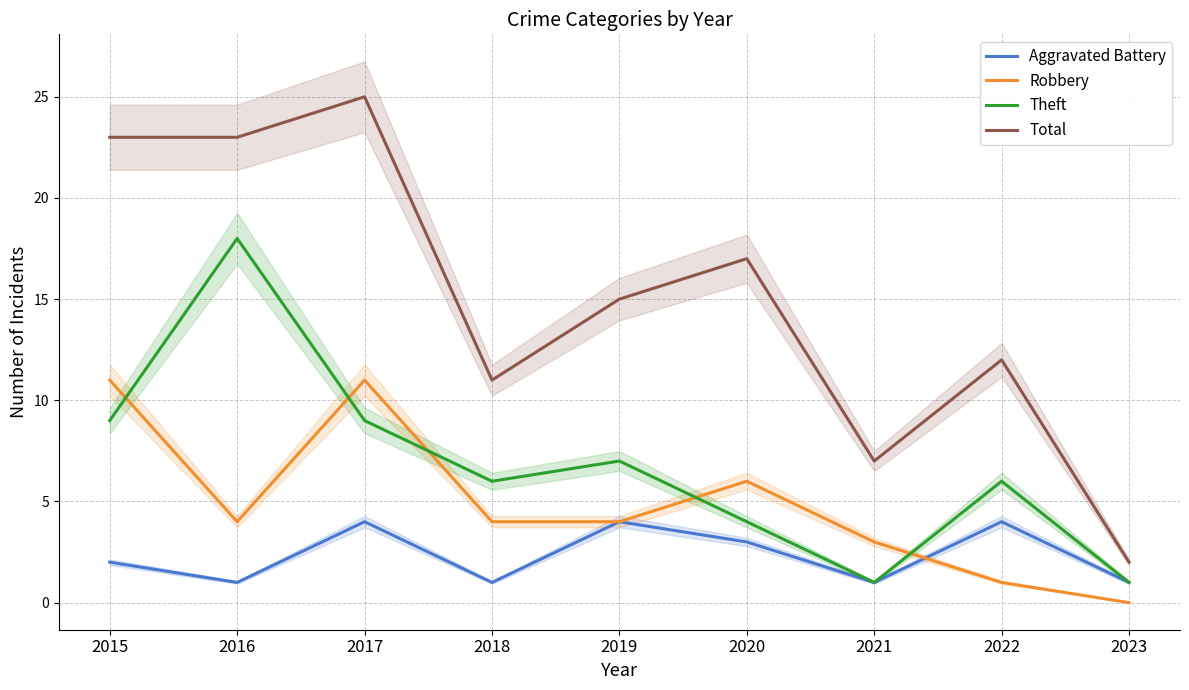

At how many categories does at least one series exceed 1?

9